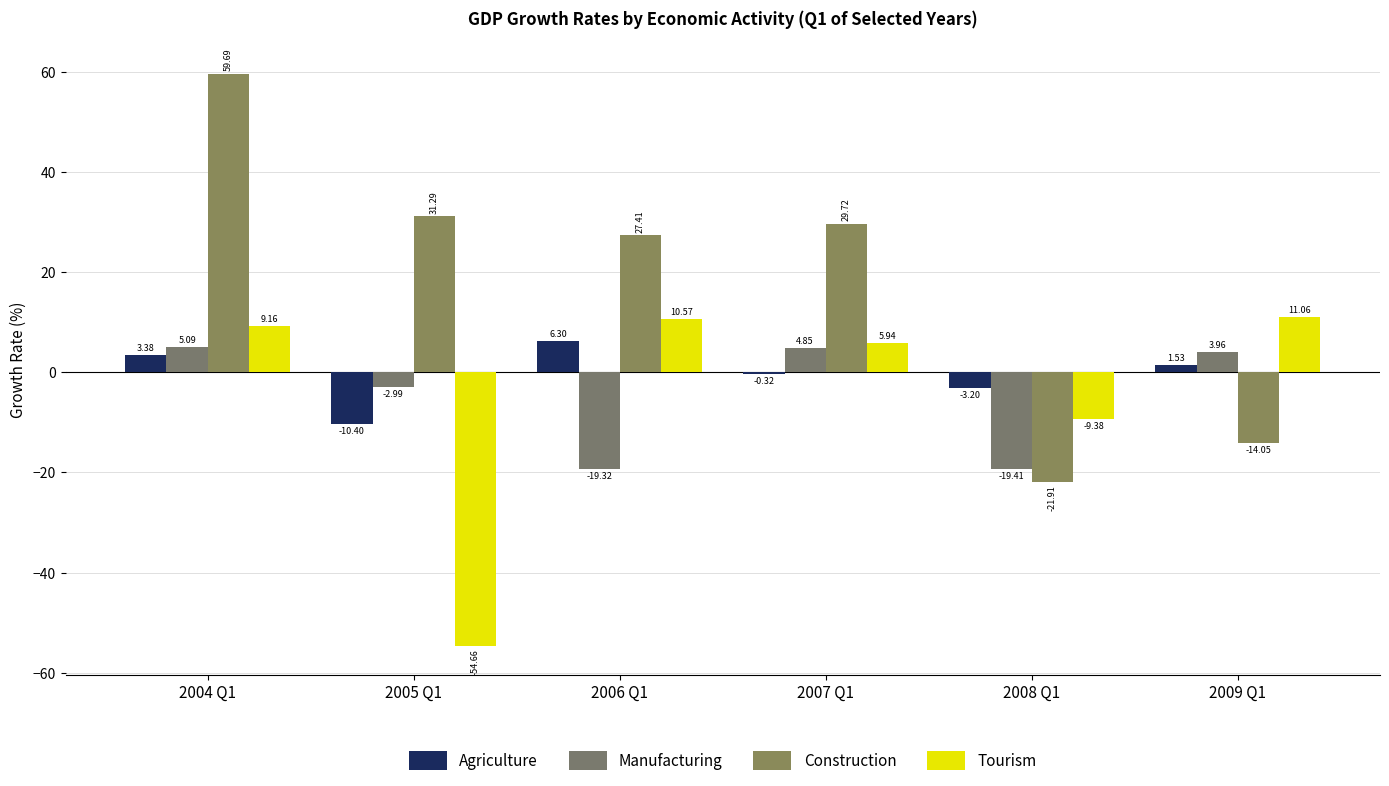

What is the average value of the Construction series?

18.7